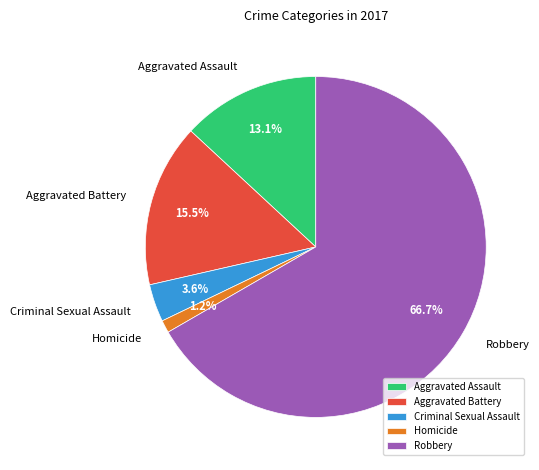

To the nearest percent, what is the difference between the Aggravated Assault and Robbery slice percentages?

54%